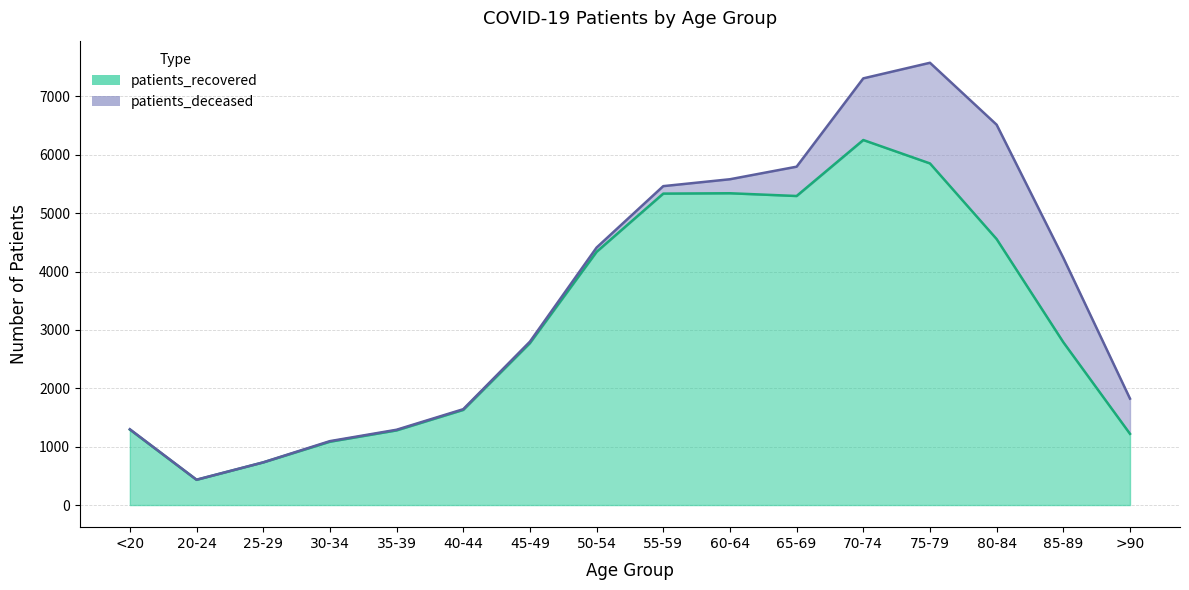

What is the approximate value at 75-79?

5852